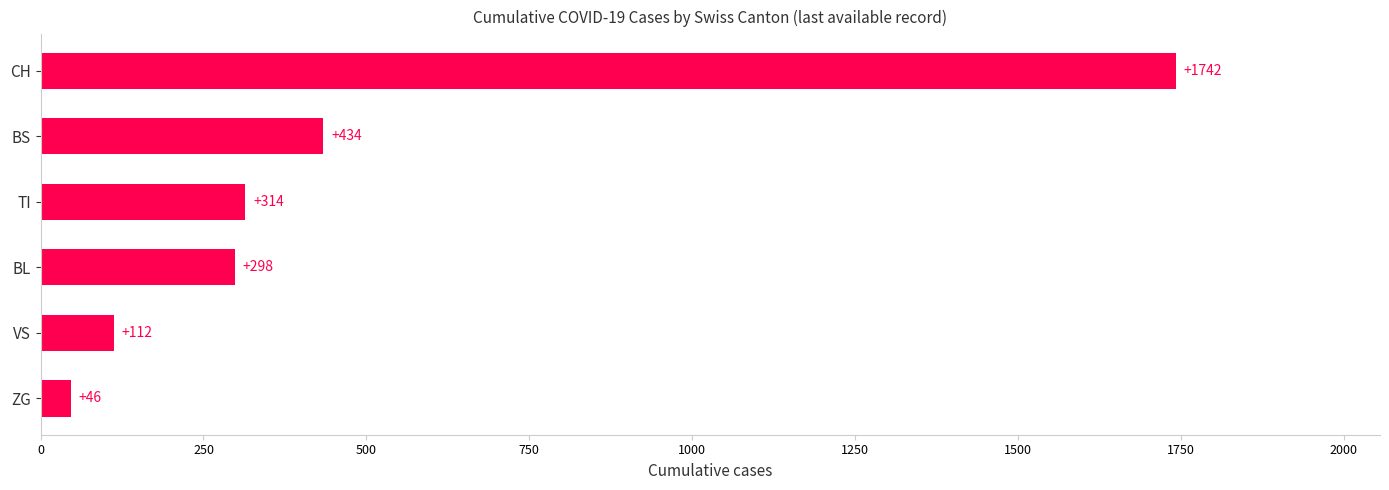

Which category has the highest value across all series?

CH